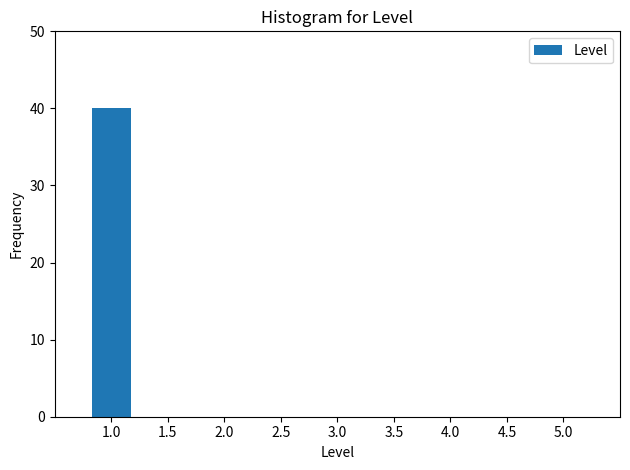

Reading left to right, list all the values displayed in this chart.

1.0=40	2.0=0	3.0=0	4.0=0	5.0=0